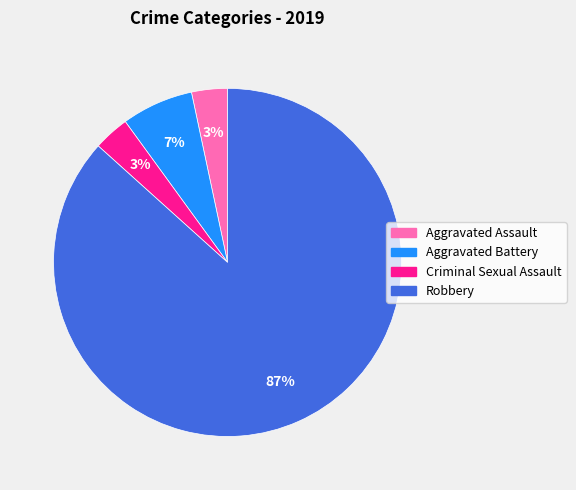

Count the number of slices in the pie.

4